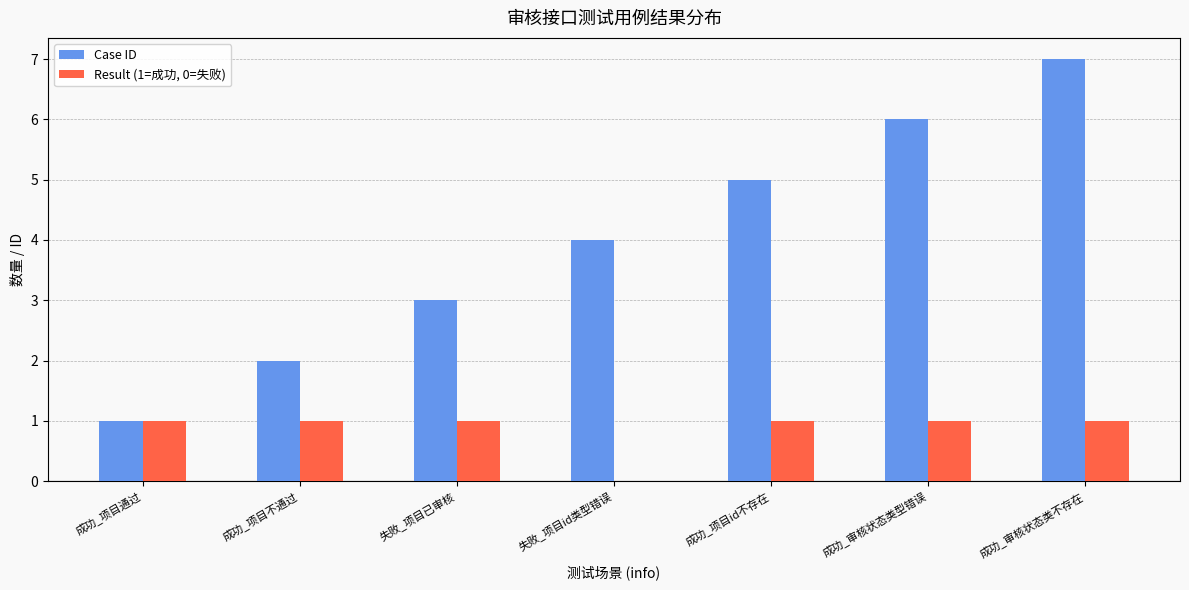

Between 成功_项目不通过 and 成功_审核状态类不存在, which series saw the biggest shift?

Case ID